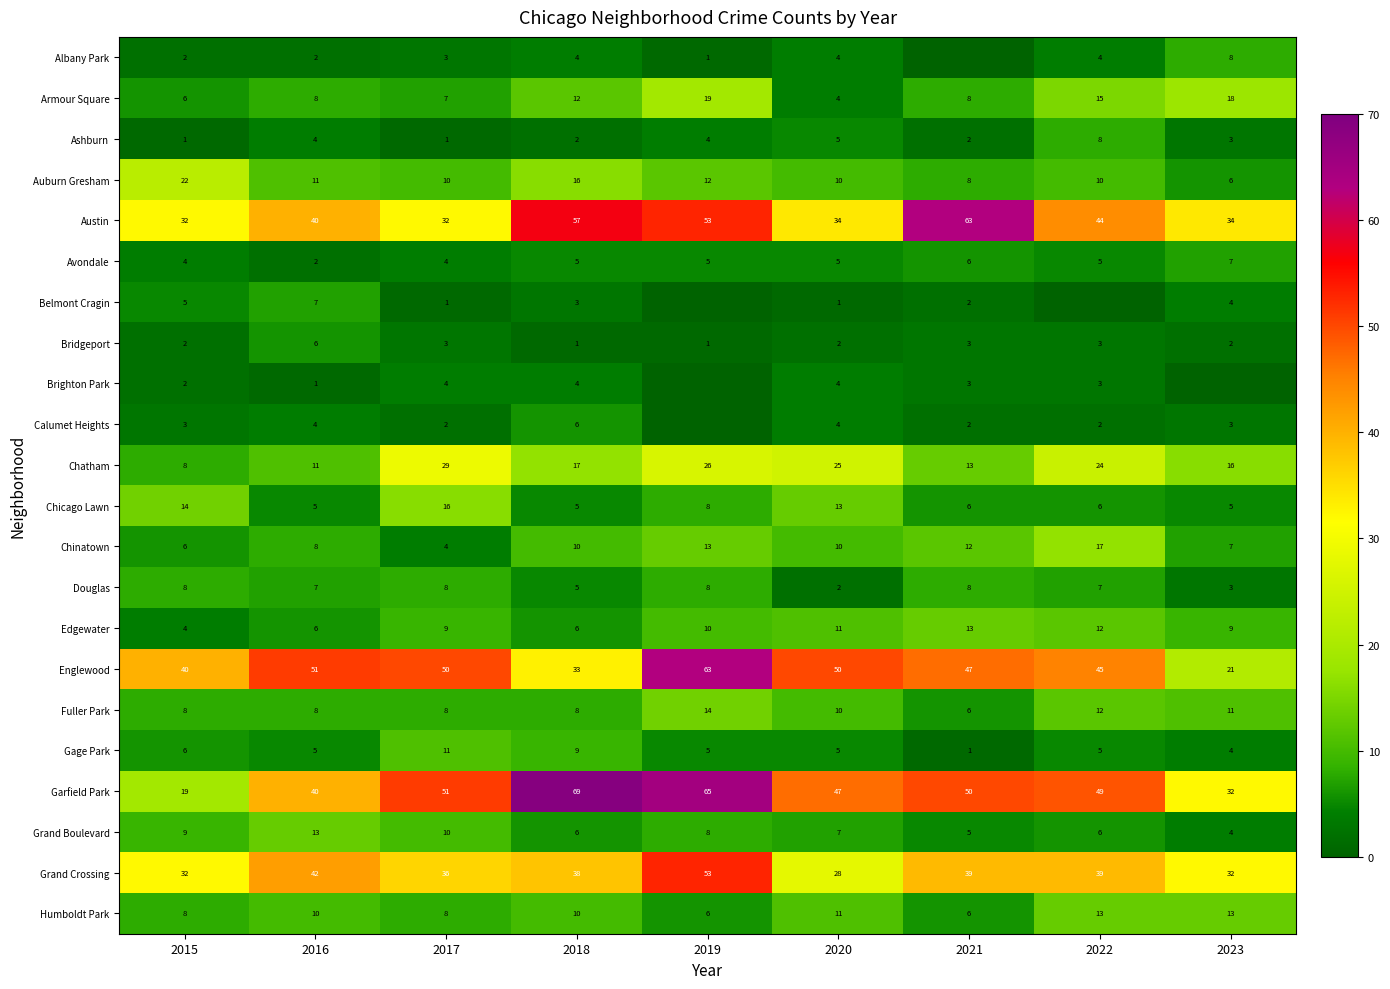

Read the Chatham value at 2020.

25